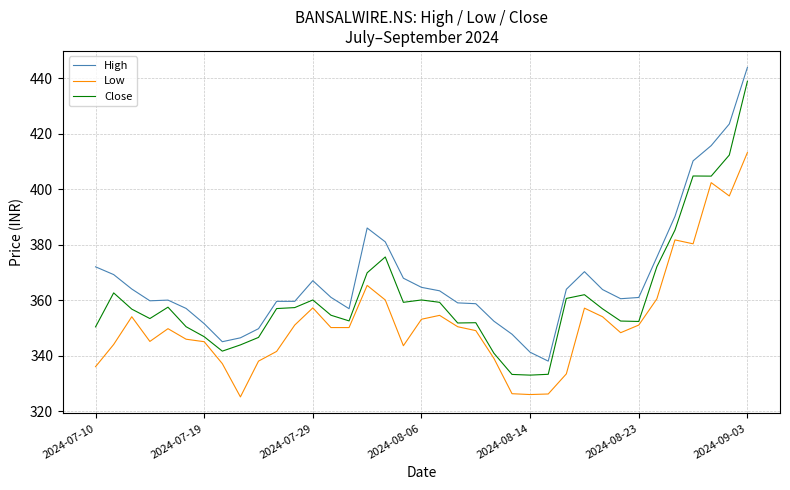

Which series has the largest total across all categories?

High